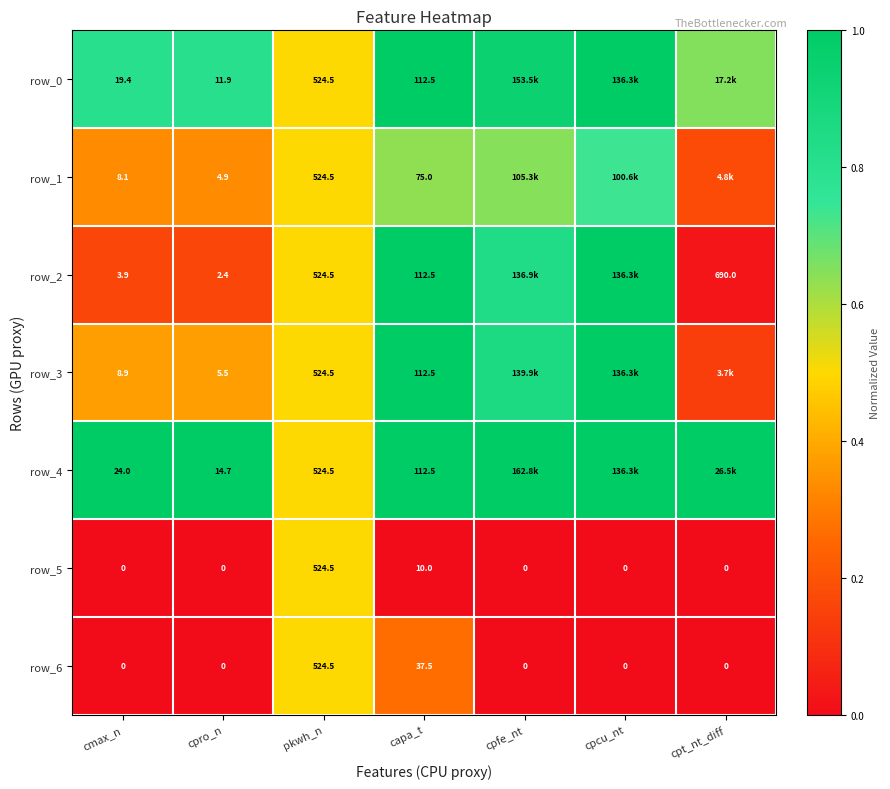

Is the value of row_2 at capa_t greater than the value of row_6 at cpt_nt_diff?

Yes